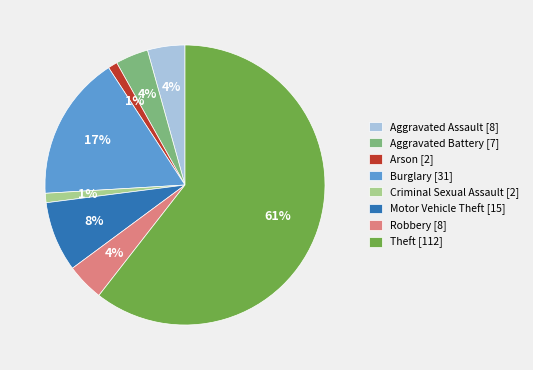

The Aggravated Battery slice represents 4% of the pie. True or false?

True